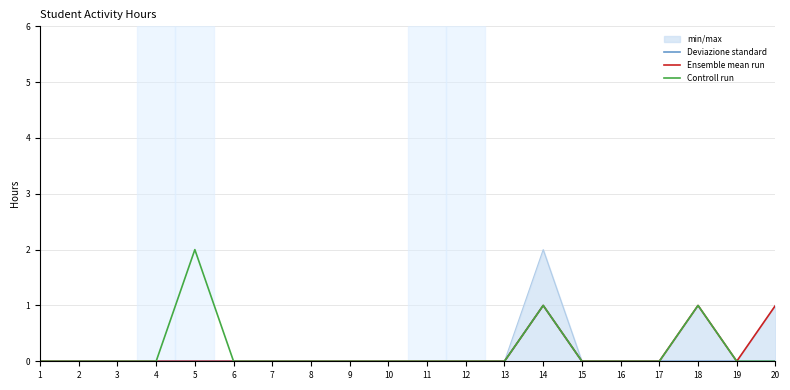

At which category is the sum across all series the highest?

14